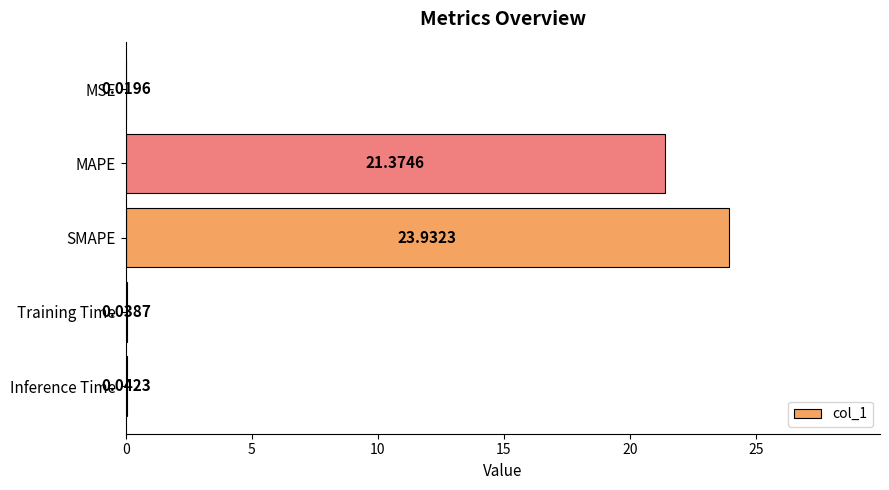

Between MSE and Inference Time, which is larger?

Inference Time